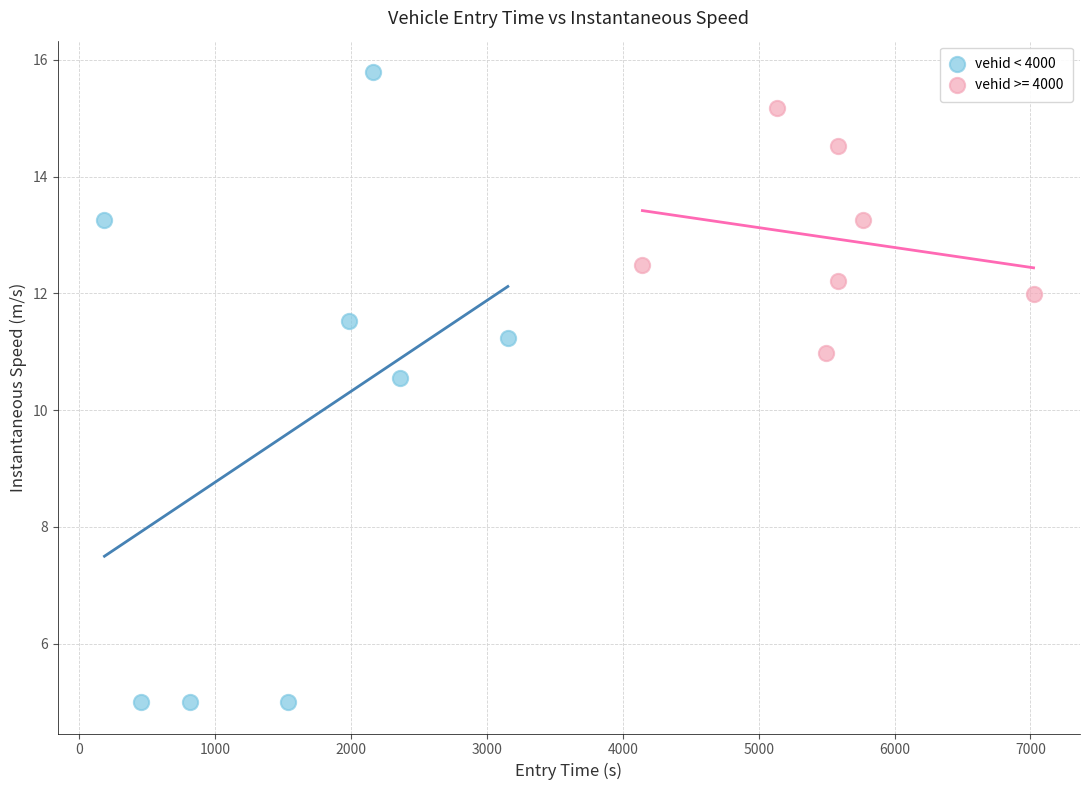

Which series reaches the maximum Y coordinate?

vehid < 4000